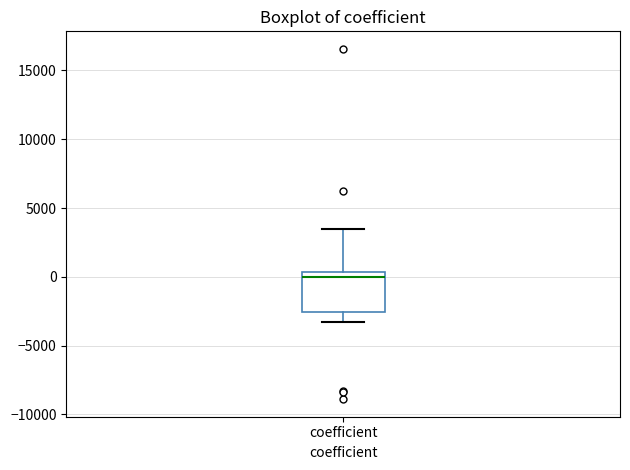

Read this box plot against the y-axis: the position of the median line, the range covered by the box, and the ends of both whiskers. The values are not printed on the chart, so give them approximately, as read against the axis.

median 0, box -2500 to 500, whiskers -3500 to 3500